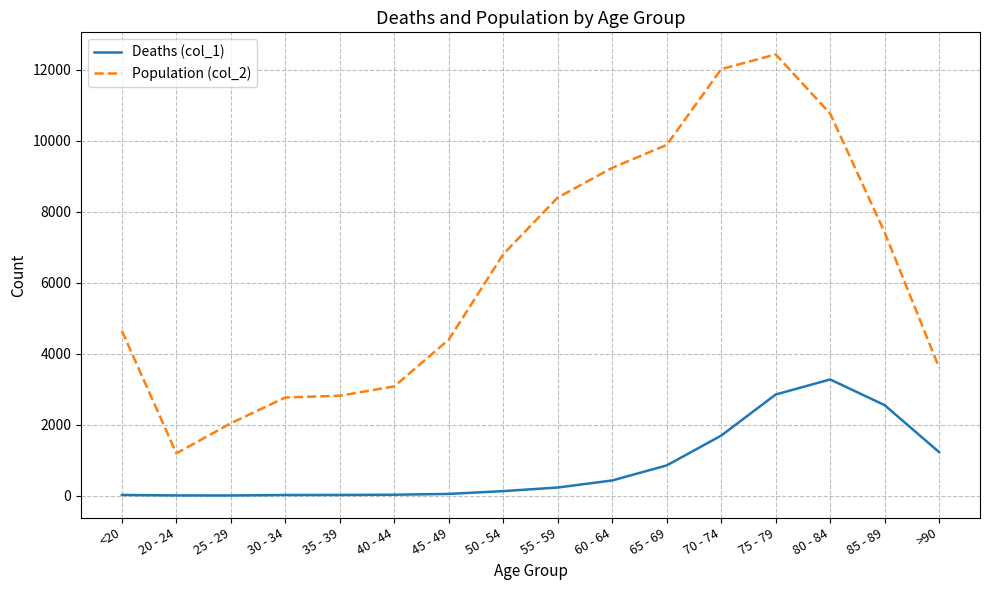

Rank the series at 55 - 59 from highest to lowest value.

Population (col_2), Deaths (col_1)